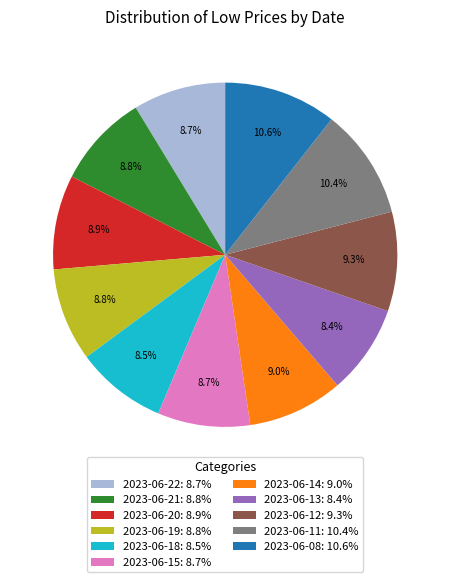

Is the sum of 2023-06-15 and 2023-06-11 greater than half?

No